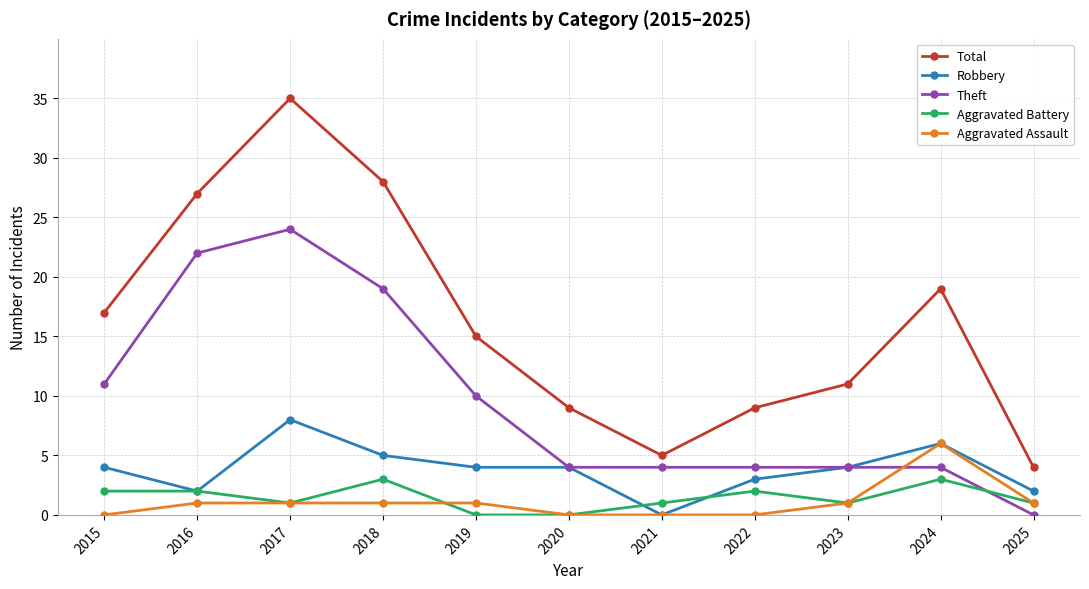

What is the sum of all Aggravated Assault values?

12